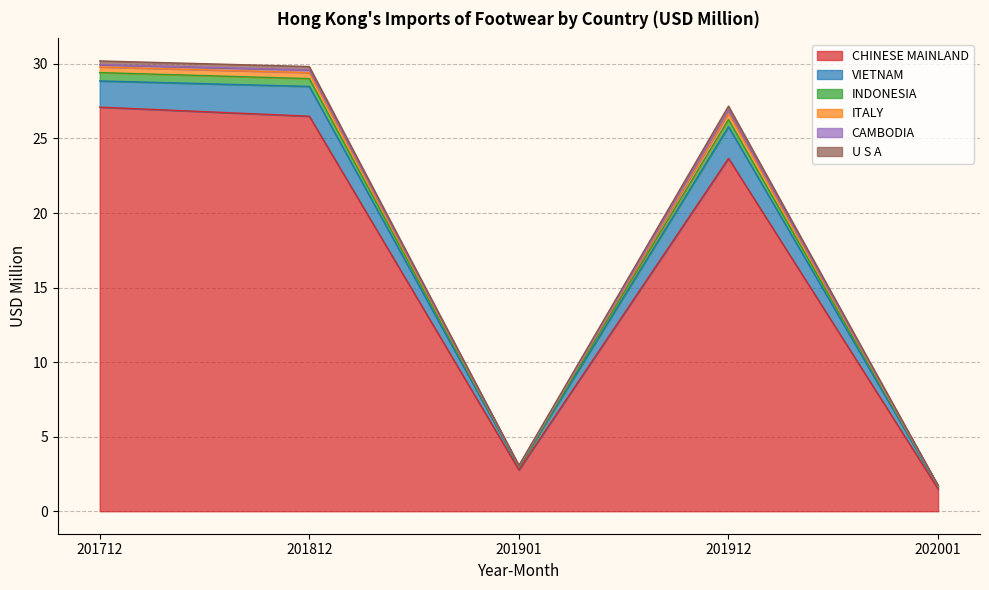

What is the difference between the CHINESE MAINLAND values at 201912 and 201901?

20.9